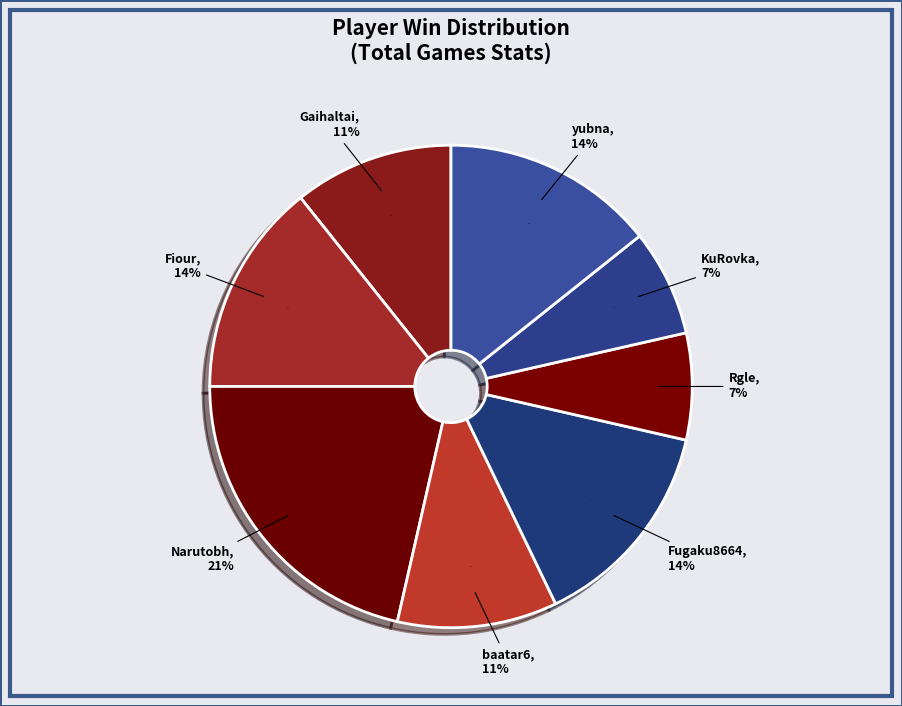

What percentage do Rgle and Fugaku8664 together represent?

21.4%